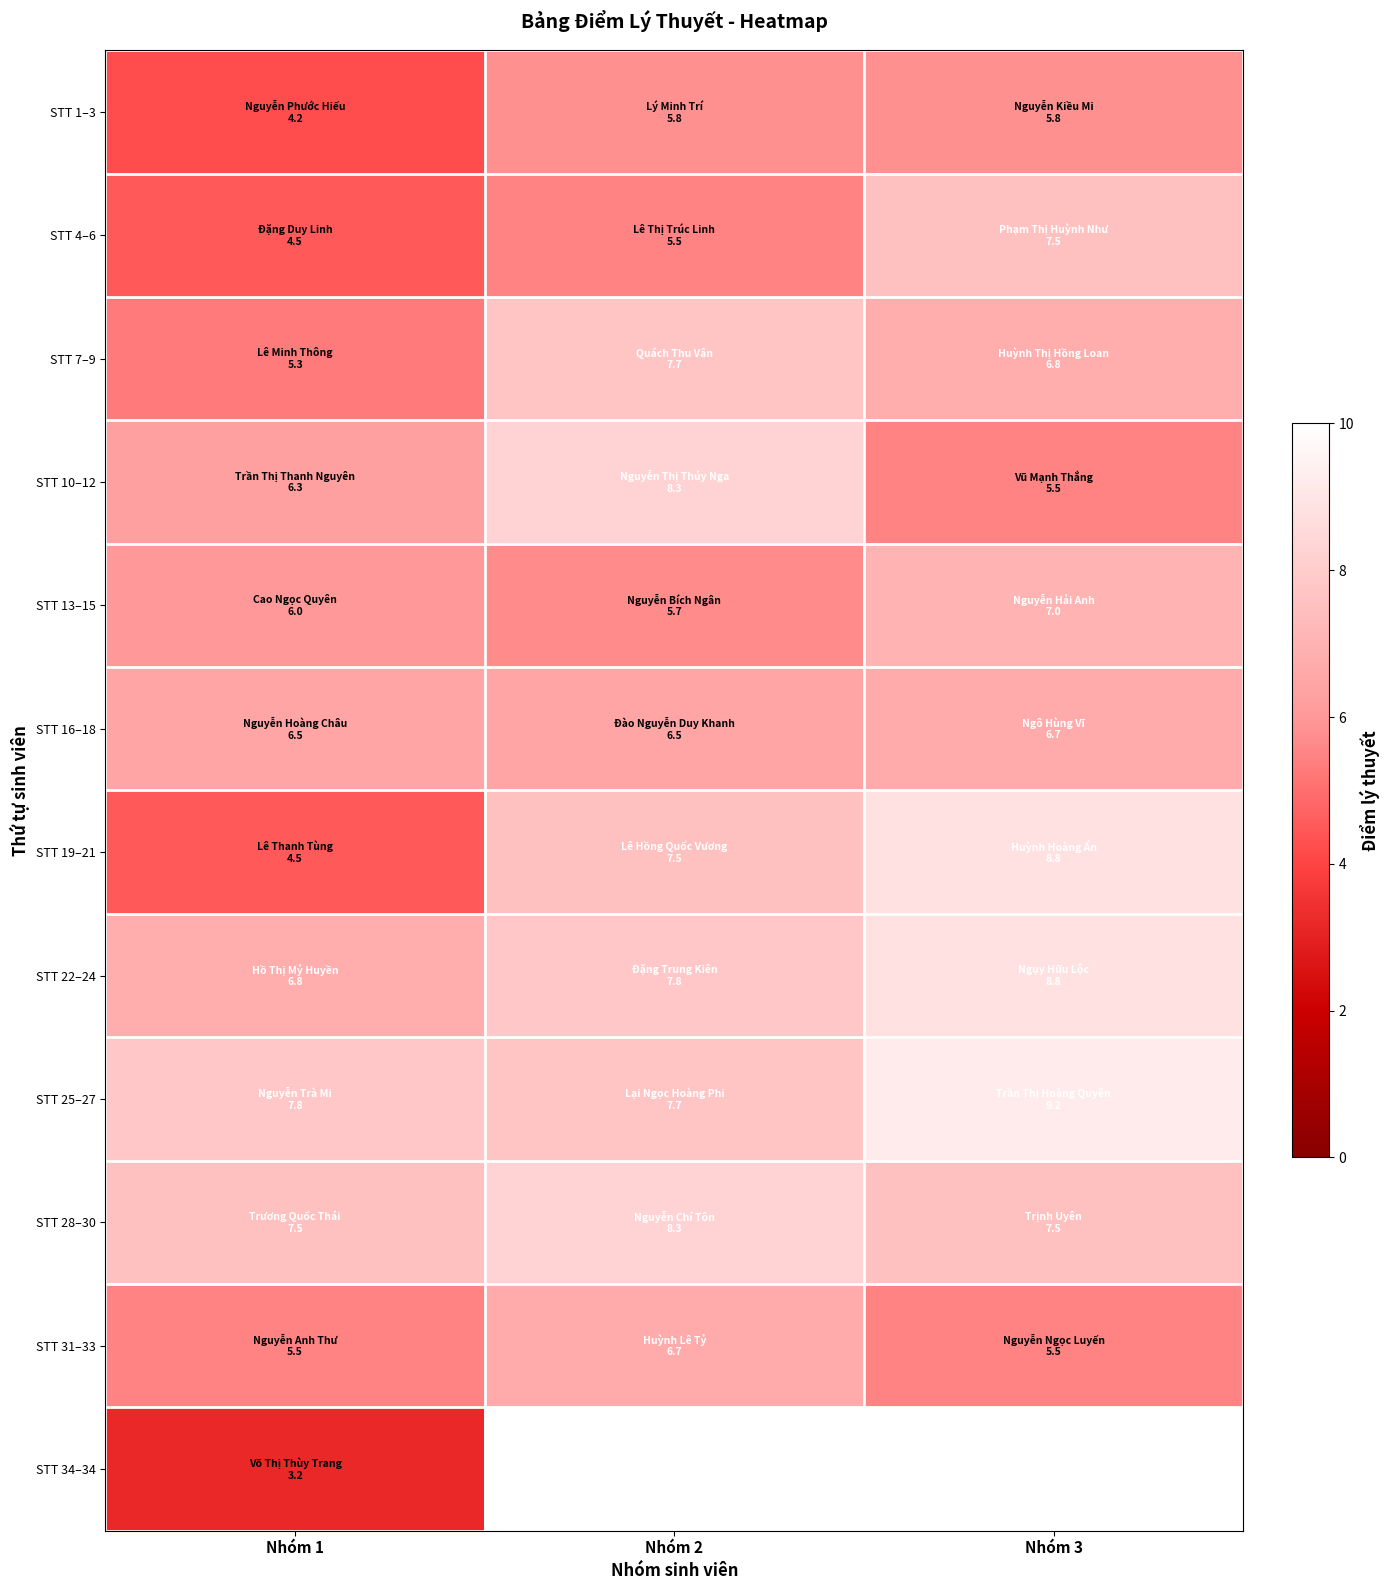

What value does the STT 13–15 series have at Nhóm 1?

6.0